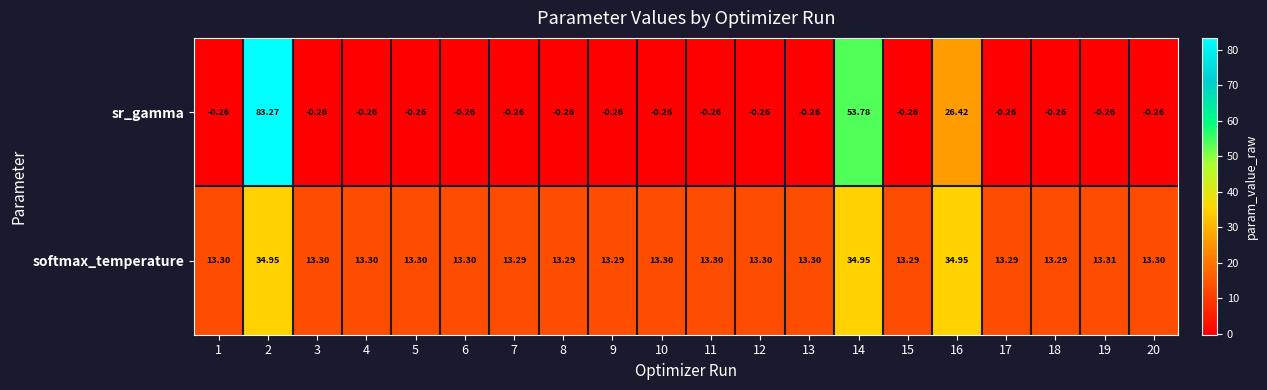

Which series has the largest total across all categories?

softmax_temperature